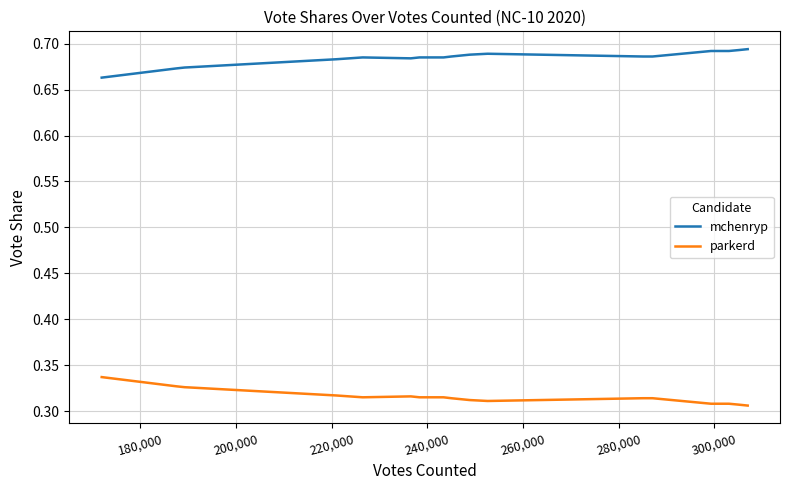

True or false: mchenryp and parkerd cross at least once.

False